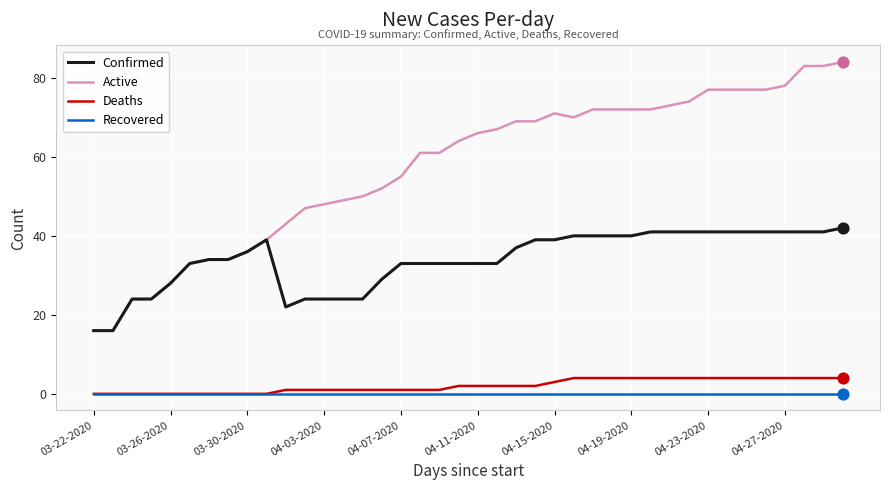

What is the lowest value of the Active series?

16